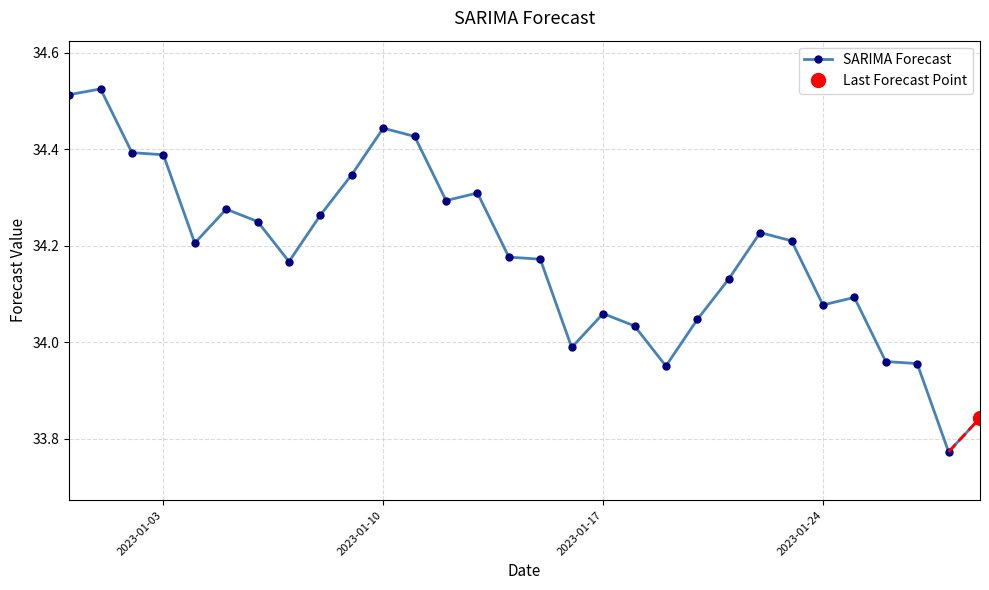

True or false: SARIMA Forecast has more than 1 points higher than both neighbors.

True